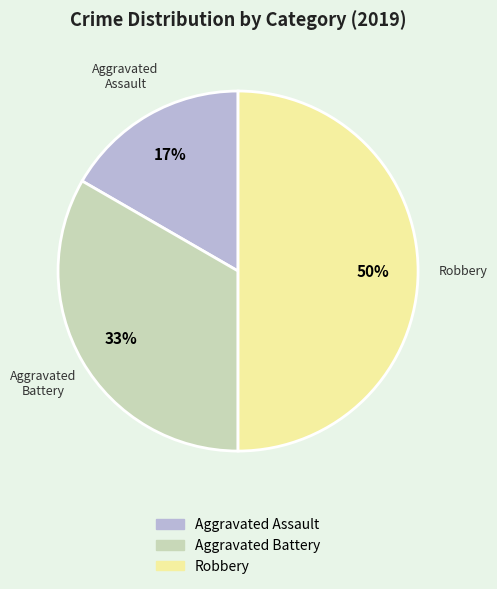

The Aggravated Assault slice represents 2% of the pie. True or false?

False